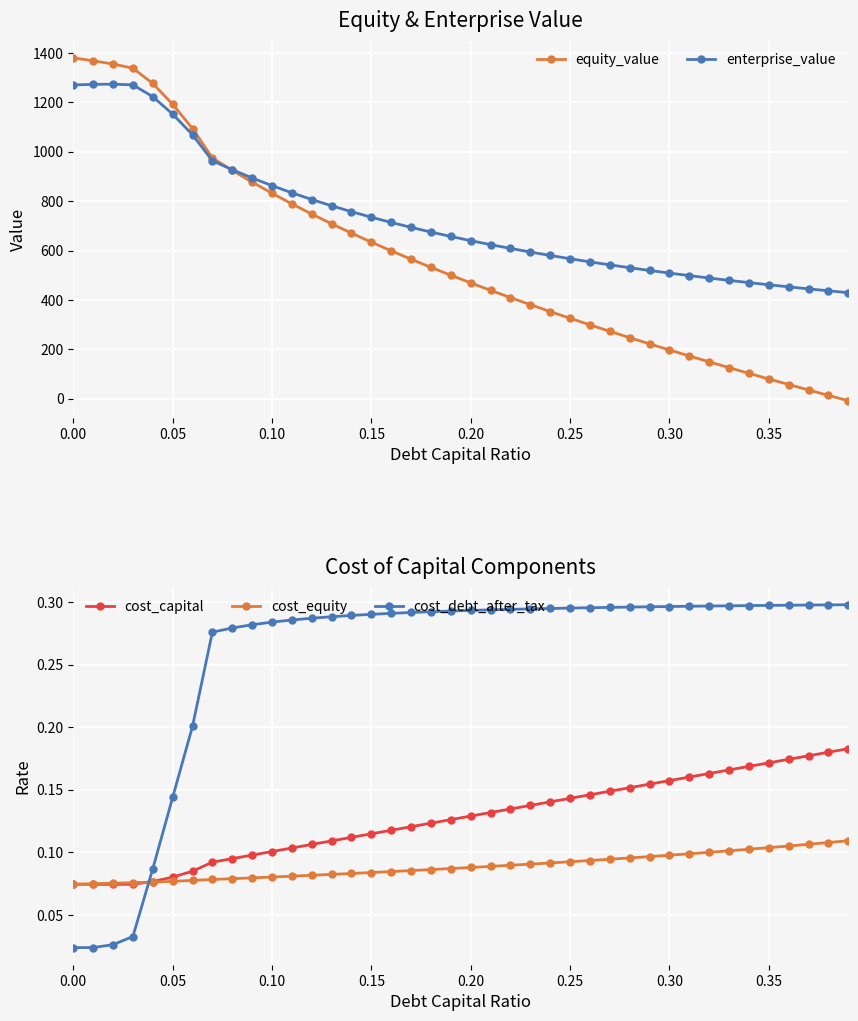

The value of equity_value at 0.35 is 79.8. True or false?

True